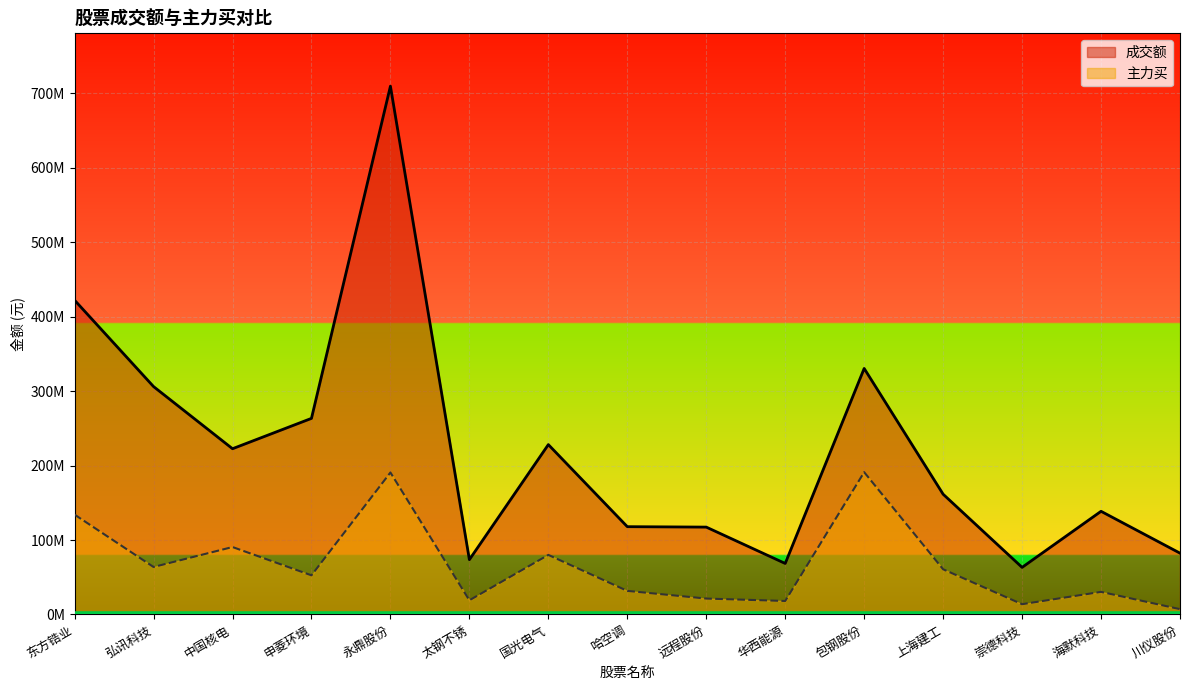

Reading left to right, what are all the values shown in this chart?

成交额: 422055210	306075115	222597437	263353705	709535726	73598825	228132073	117906805	117330630	68499776	330401137	161501960	63236440	138547406	82334752
主力买: 134081747	63765563	90570111	52539879	190667409	19039094	79979792	31659992	21342986	18107235	191098889	60677555	13772515	30336878	7119789